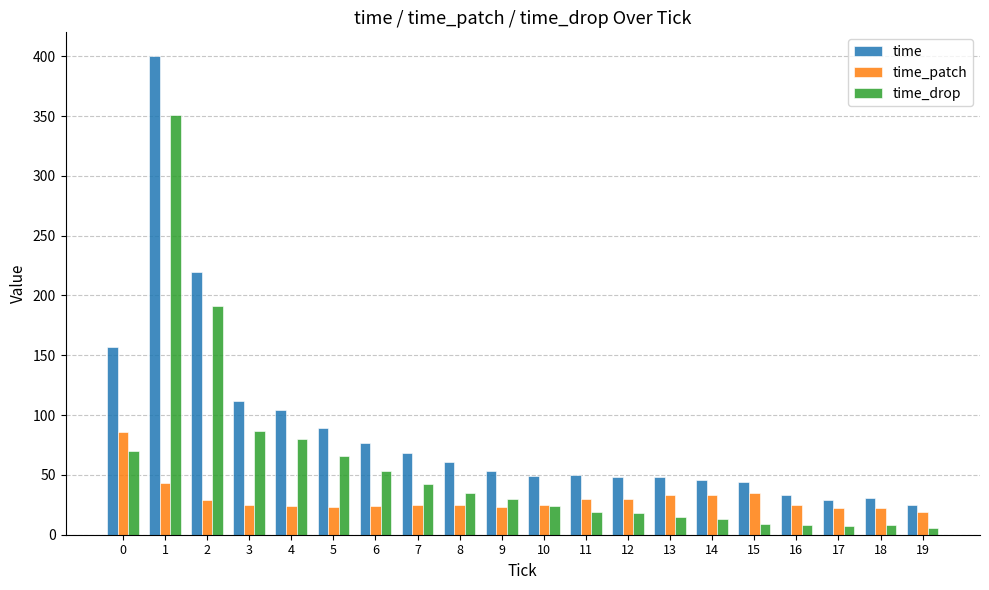

What is the difference between the maximum and minimum values in the time_drop series?

345